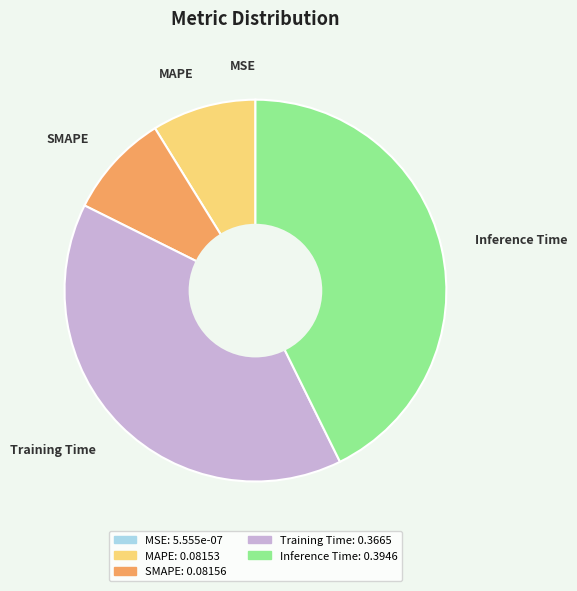

Which slice is the largest?

Inference Time